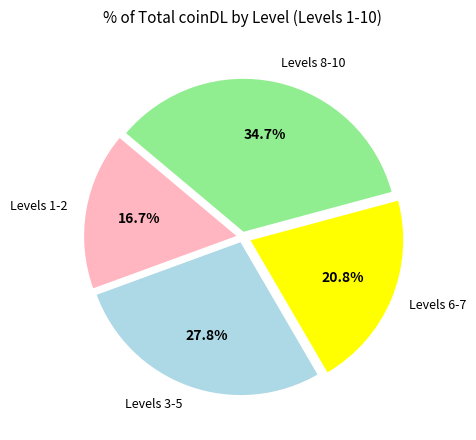

What is the smallest slice in the pie chart?

Levels 1-2